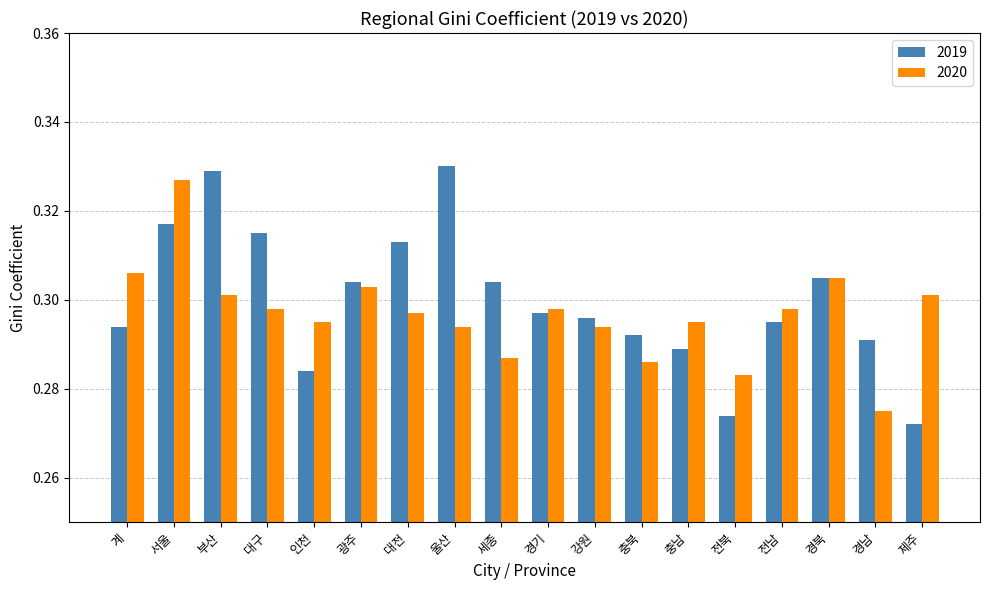

How many bars are there in each group?

2